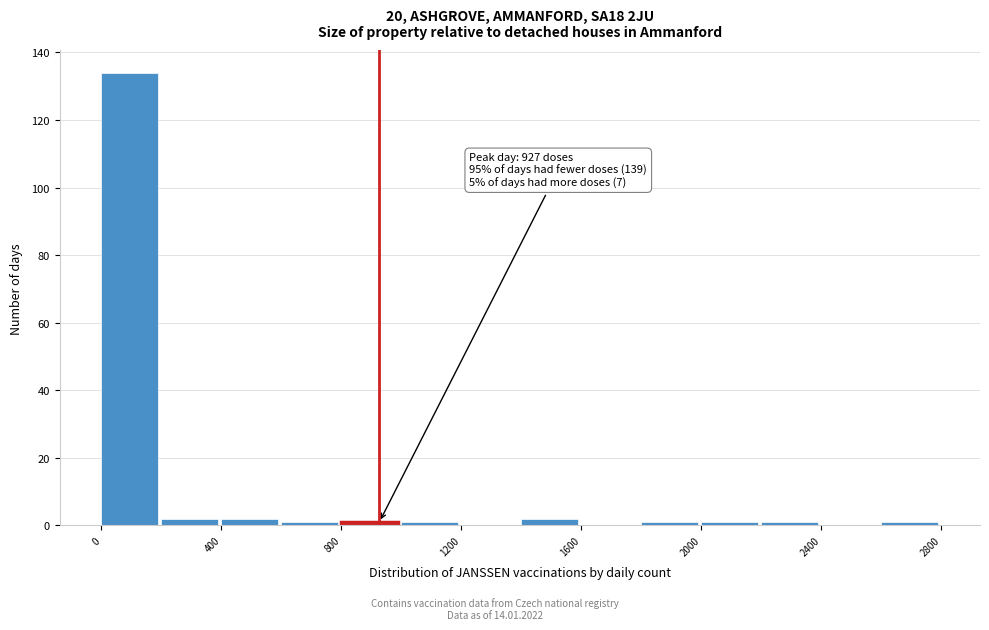

Which range on the x-axis has the tallest bar?

0 to 200